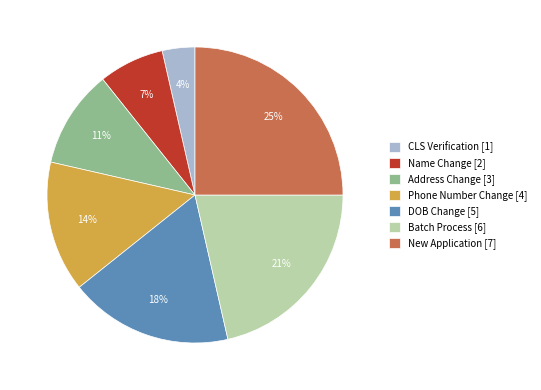

The Address Change slice represents 1% of the pie. True or false?

False